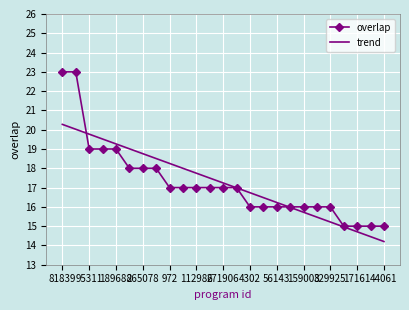

Which series has the widest spread of values?

overlap